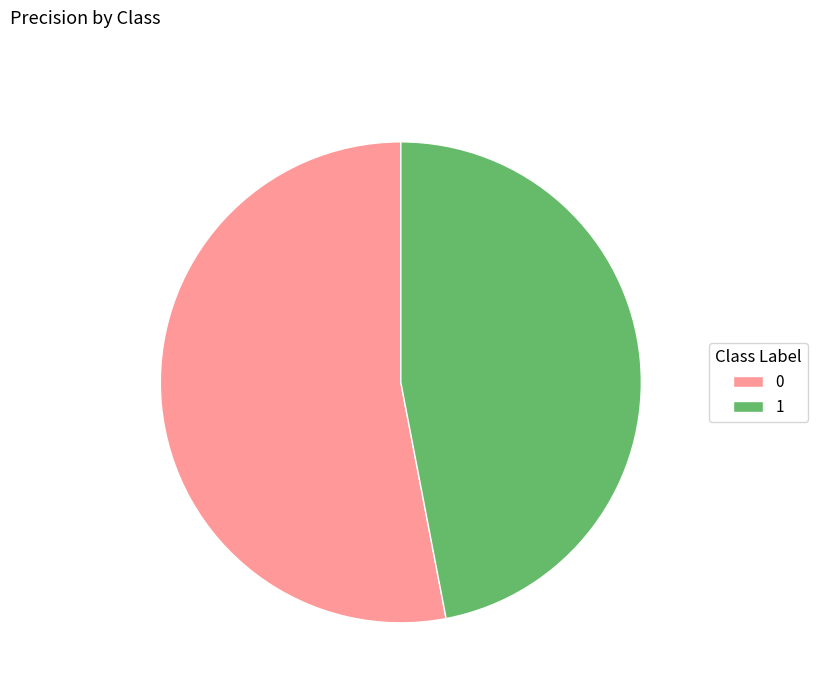

How many slices are in this pie chart?

2